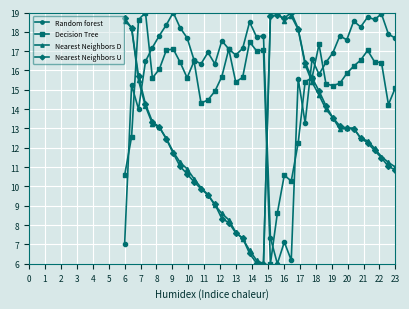

True or false: Random forest has more than 2 interior local peaks.

True